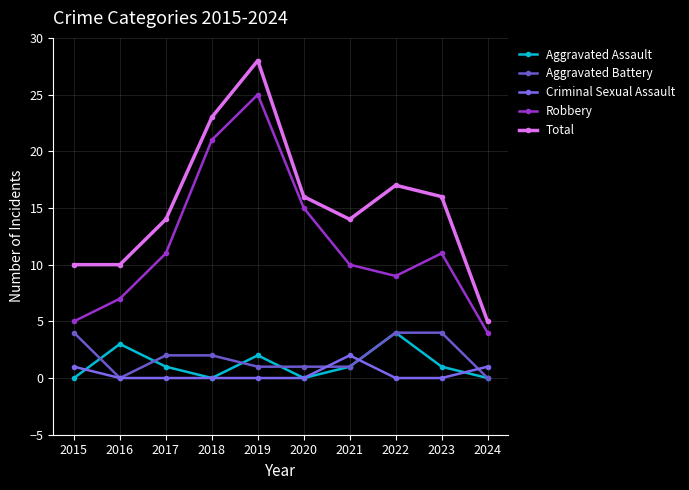

True or false: Criminal Sexual Assault and Total intersect in this chart.

False